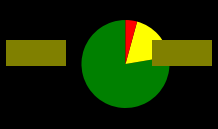

Is there any slice that represents more than half of the pie?

Yes